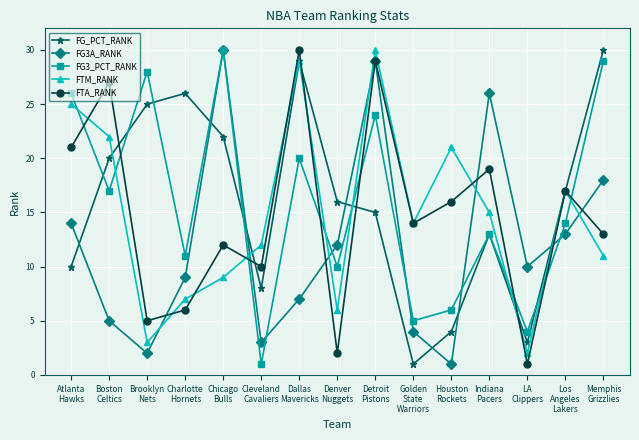

Where do FTA_RANK and FG_PCT_RANK first cross each other?

Boston
Celtics and Brooklyn
Nets